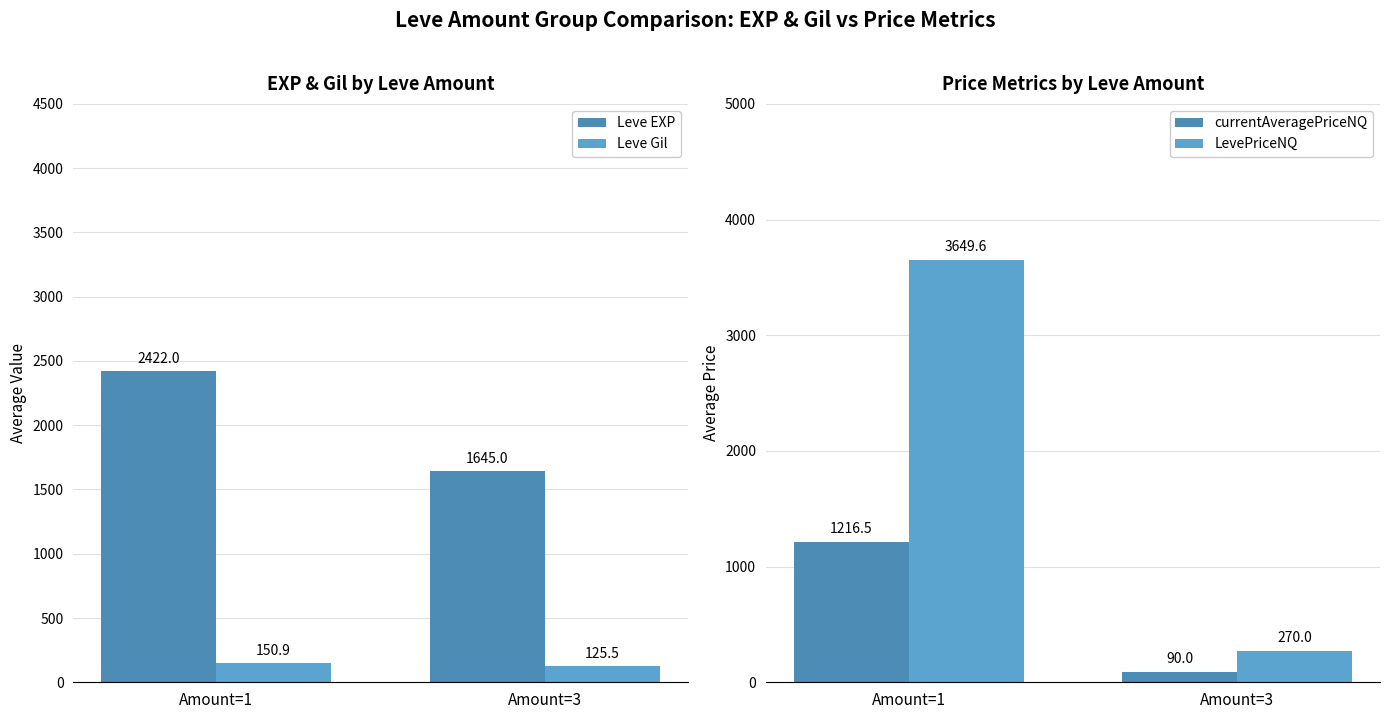

How many groups of bars are there?

2